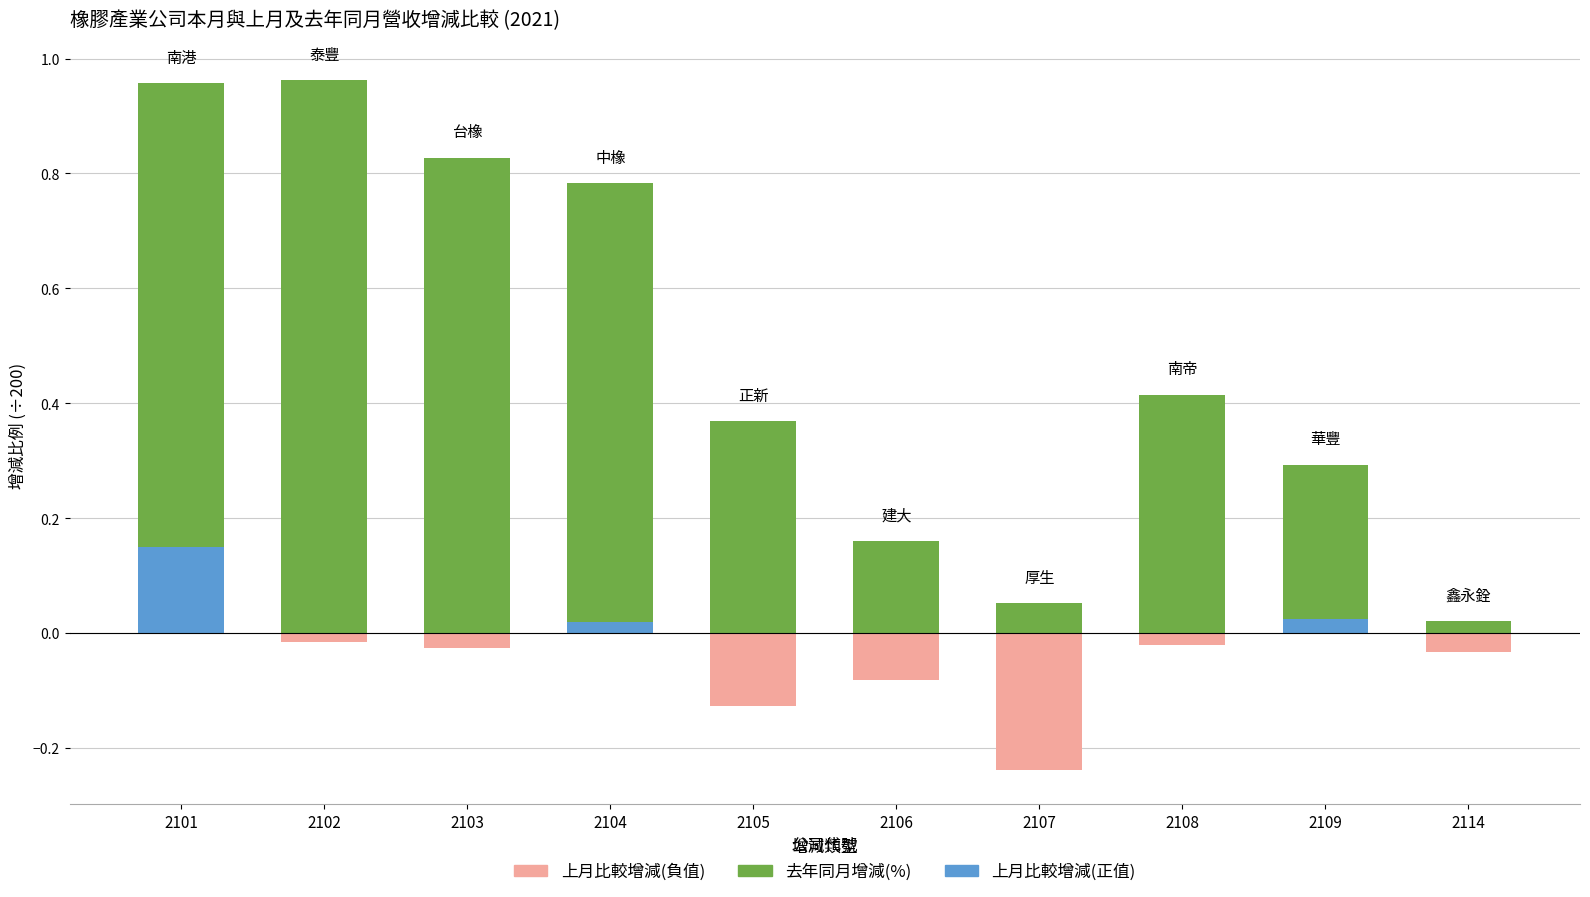

Which category has the highest value in the 去年同月增減(%) series?

2102